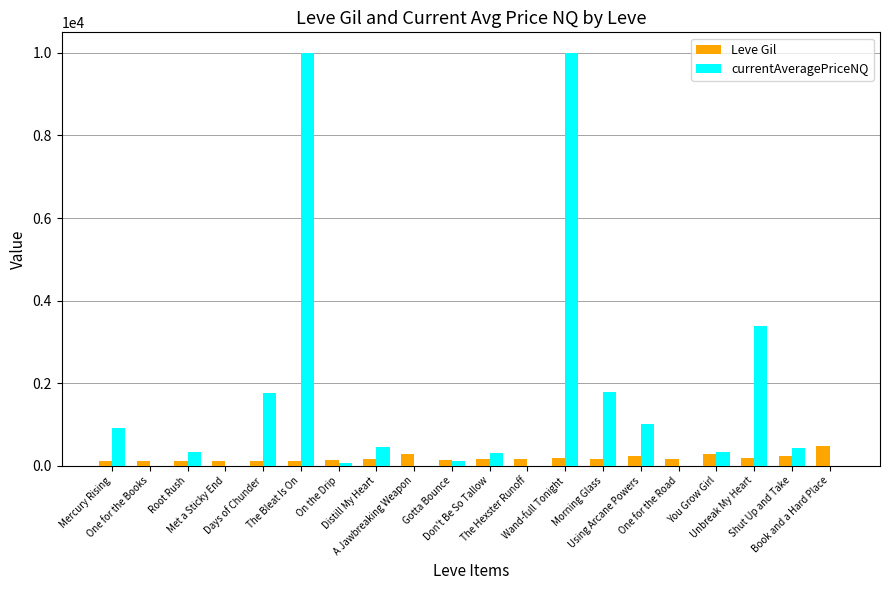

Does the chart contain stacked bars?

No